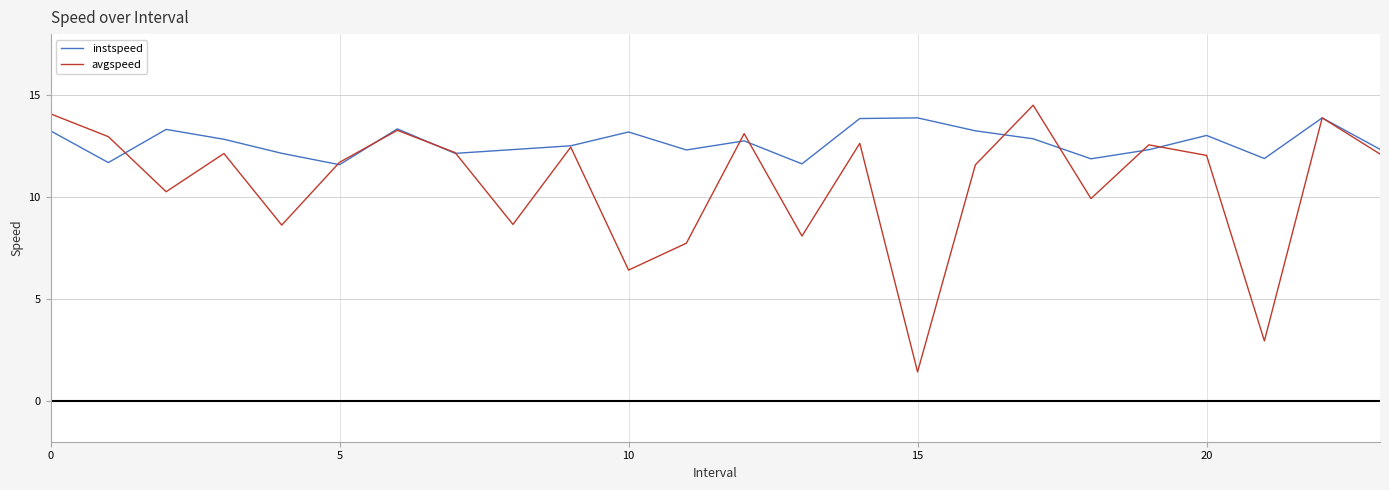

What is the lowest value of the instspeed series?

11.6